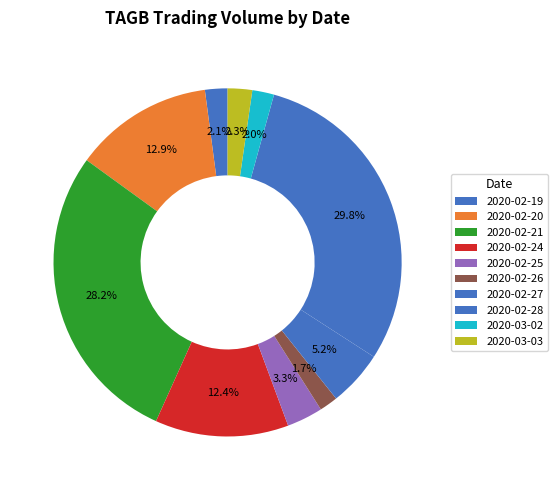

What percentage is NOT represented by 2020-02-20?

87.1%